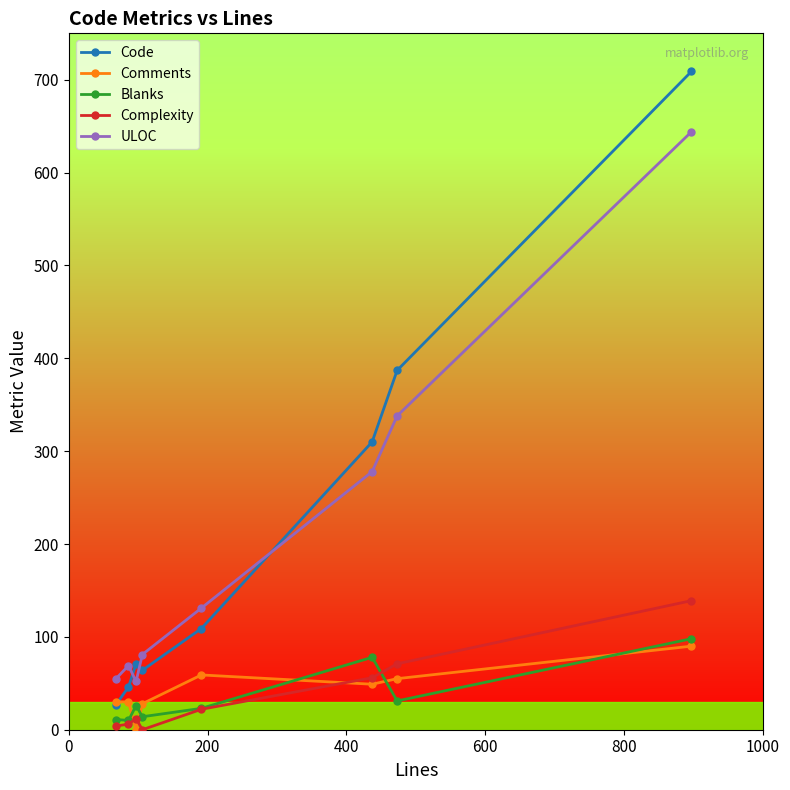

True or false: Code has more than 1 points higher than both neighbors.

False